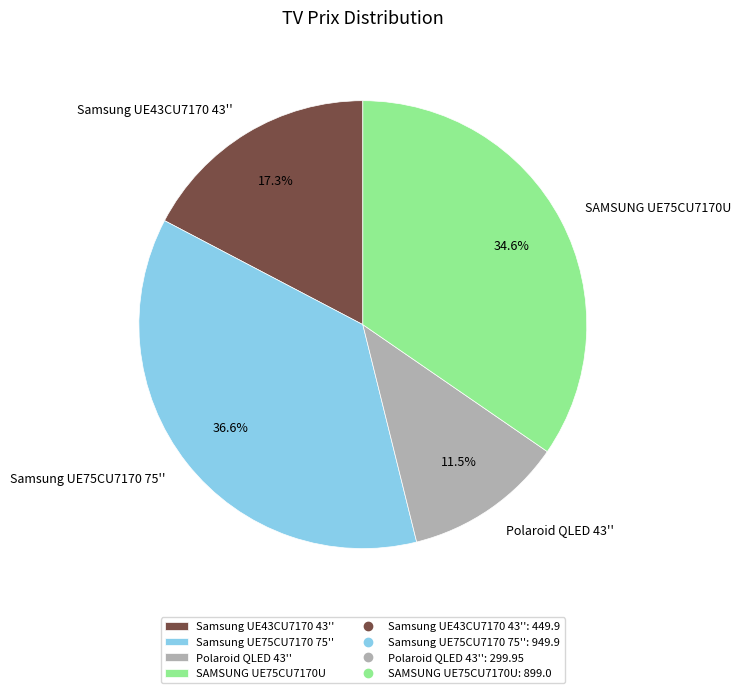

What percentage is NOT represented by SAMSUNG UE75CU7170U?

65.4%